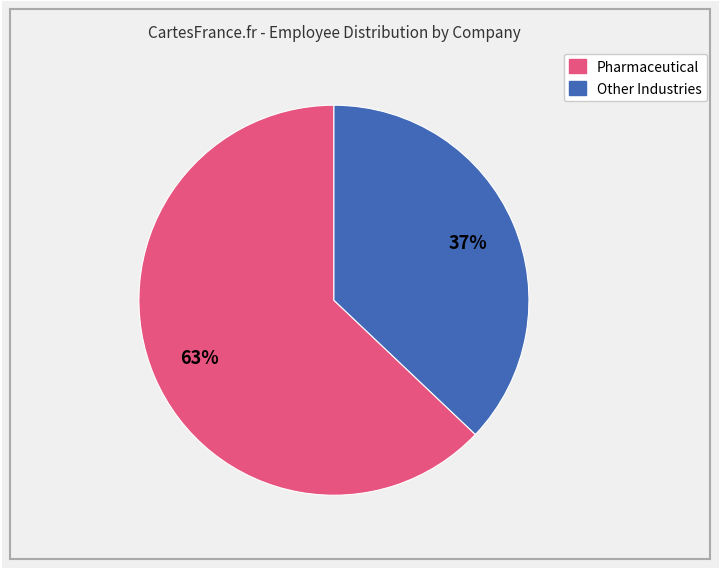

Does any single category account for the majority?

Yes